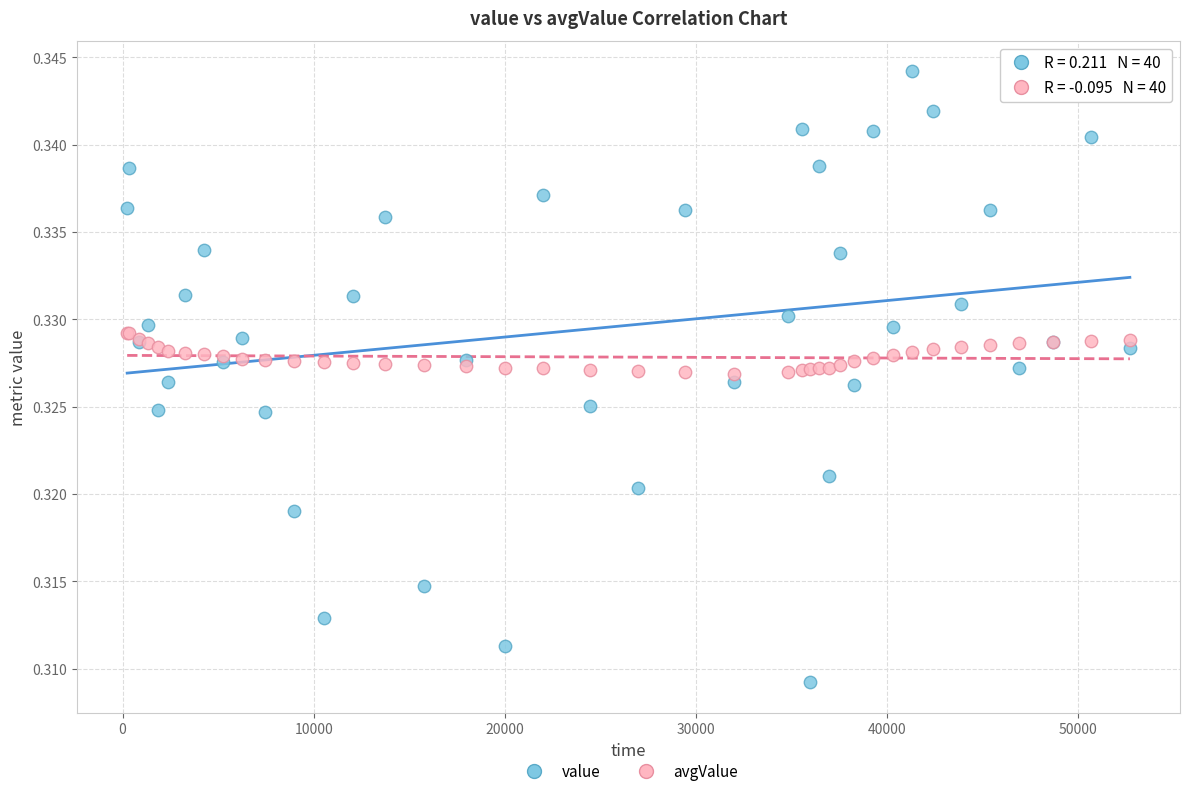

Which series reaches the maximum Y coordinate?

value